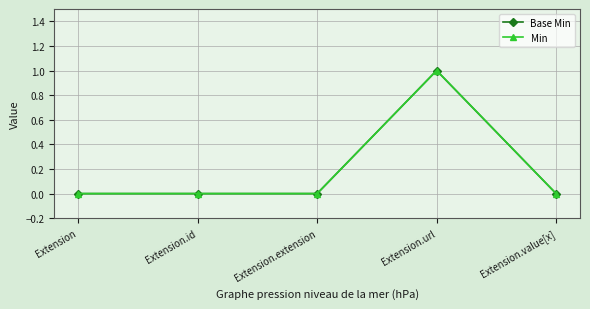

What are all the series names shown in the legend?

Base Min, Min